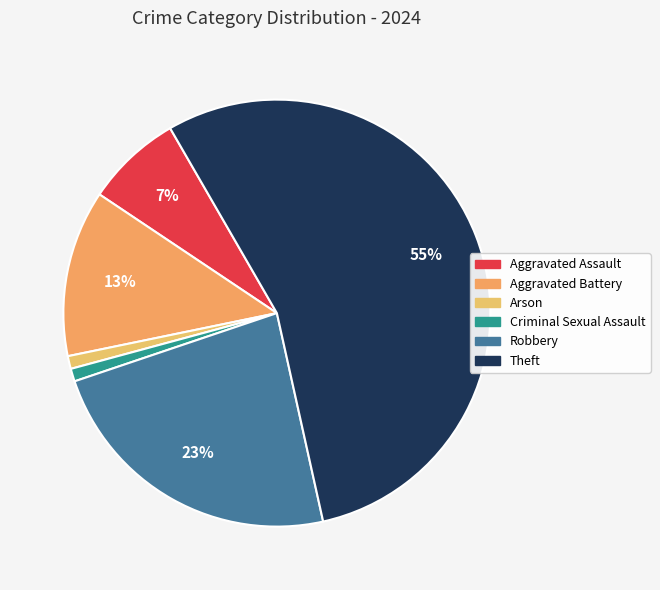

To the nearest percent, what portion does Criminal Sexual Assault represent?

1%